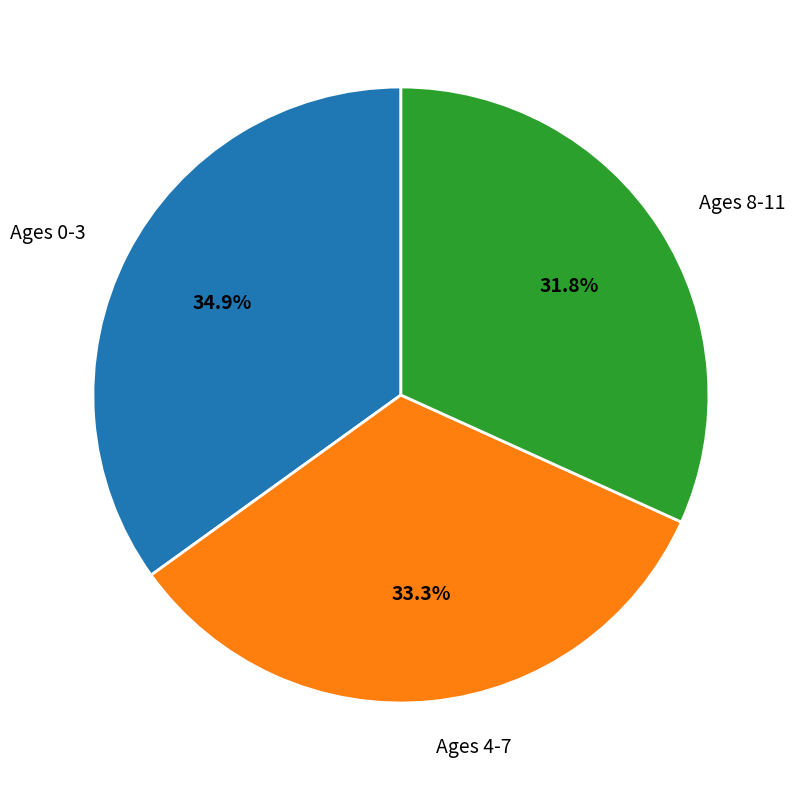

Rank the categories by value from lowest to highest.

Ages 8-11, Ages 4-7, Ages 0-3